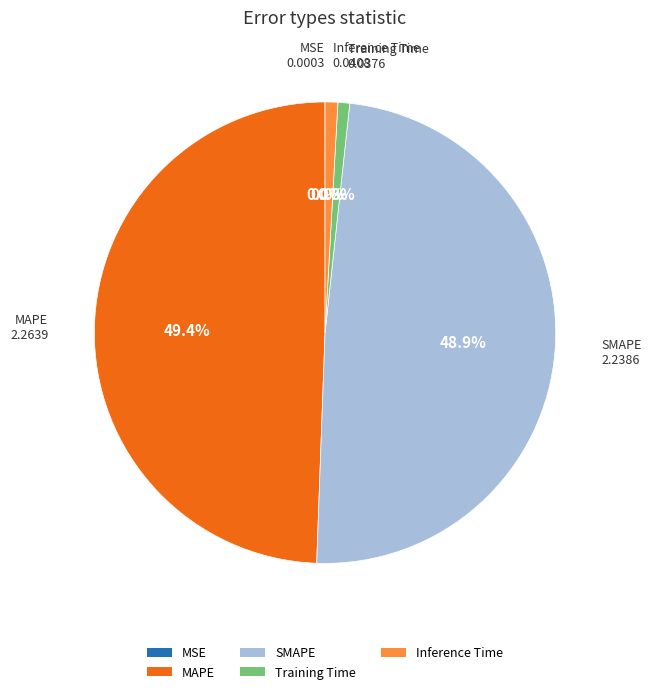

What percentage is the Inference Time slice, to the nearest percent?

1%